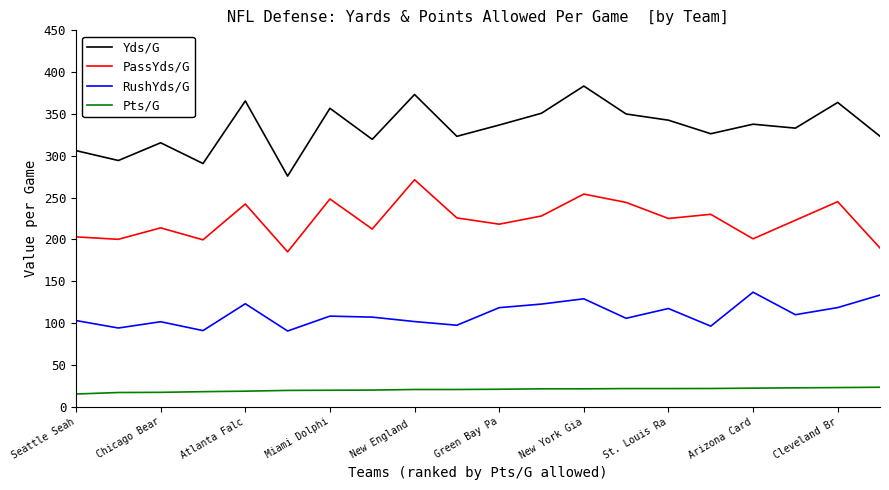

What is the highest value of the PassYds/G series?

271.4